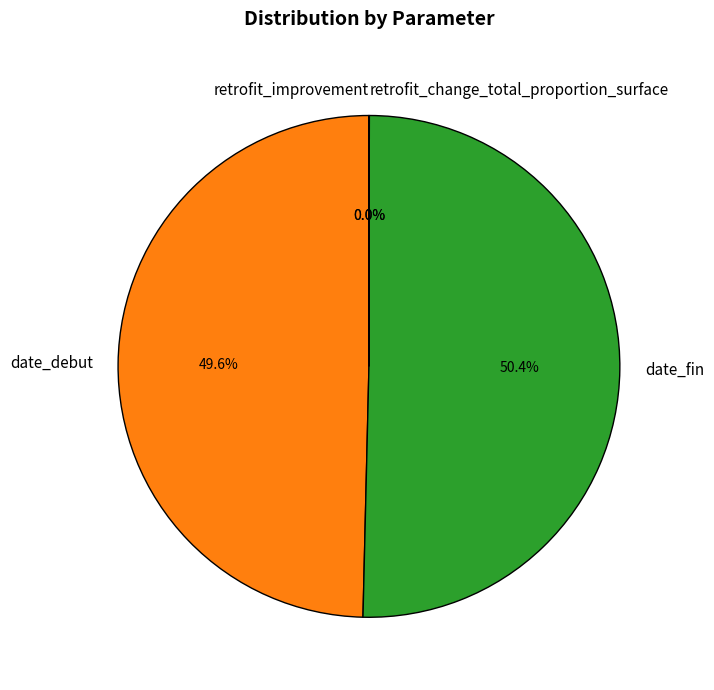

Which slice is the largest?

date_fin